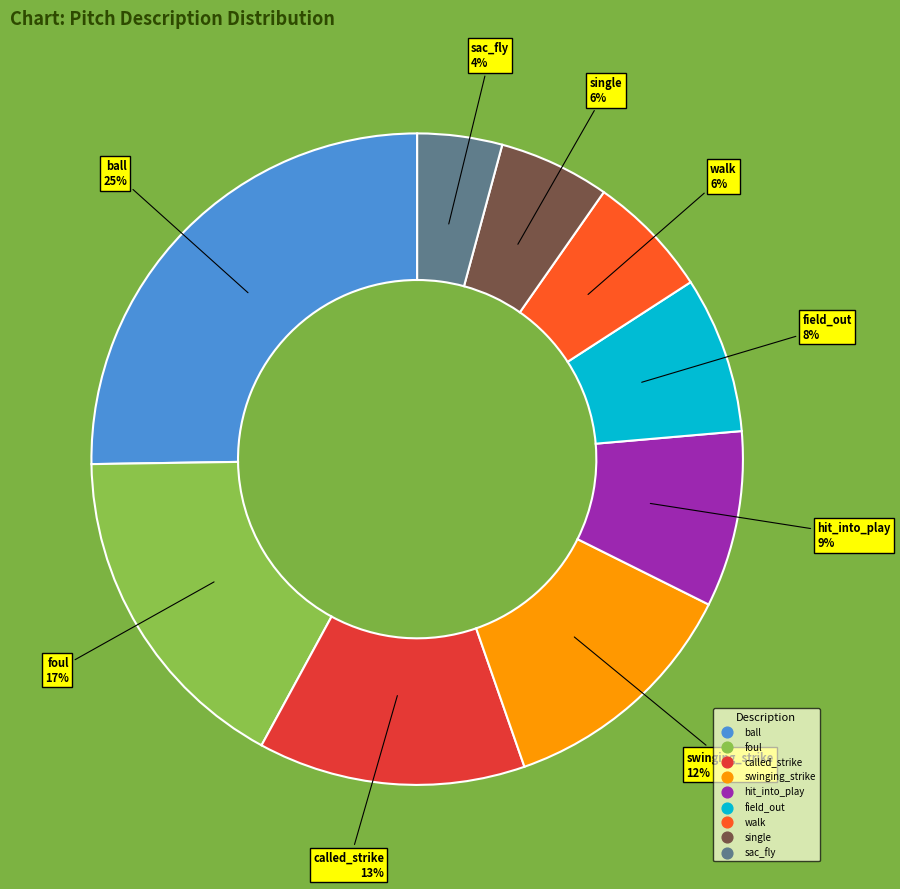

Is it true that sac_fly is 13% of the pie?

False